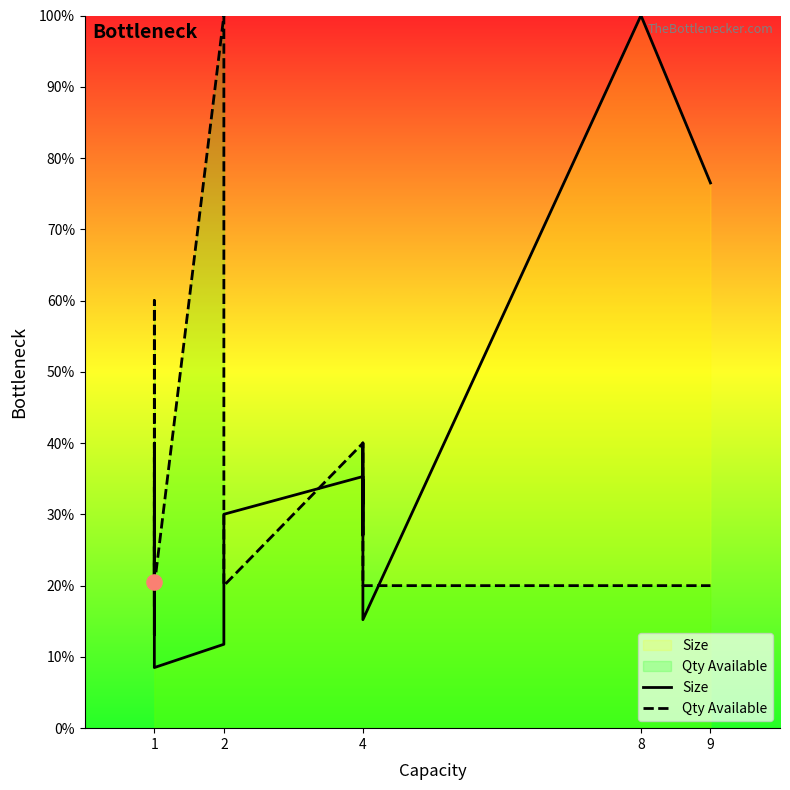

Is the value of Size at 1 greater than the value of Qty Available at 4?

No